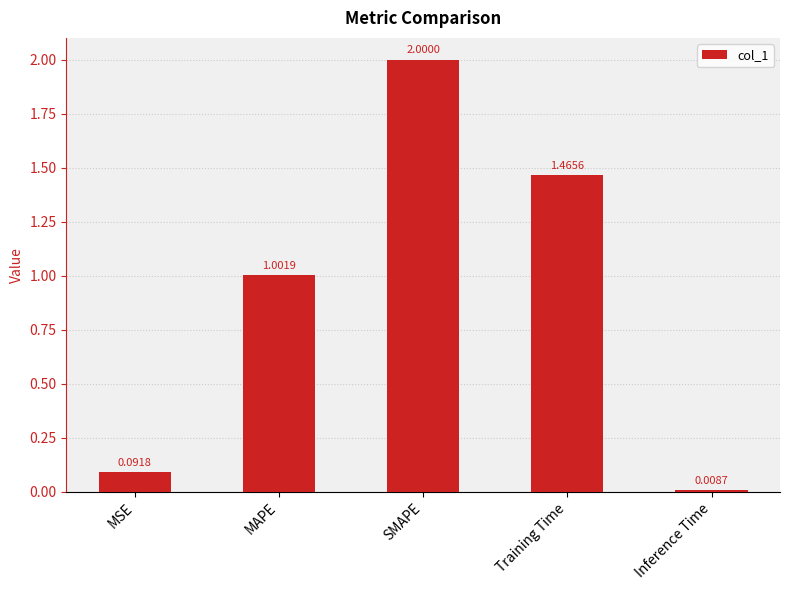

List the labels in order of value, largest first.

SMAPE, Training Time, MAPE, MSE, Inference Time